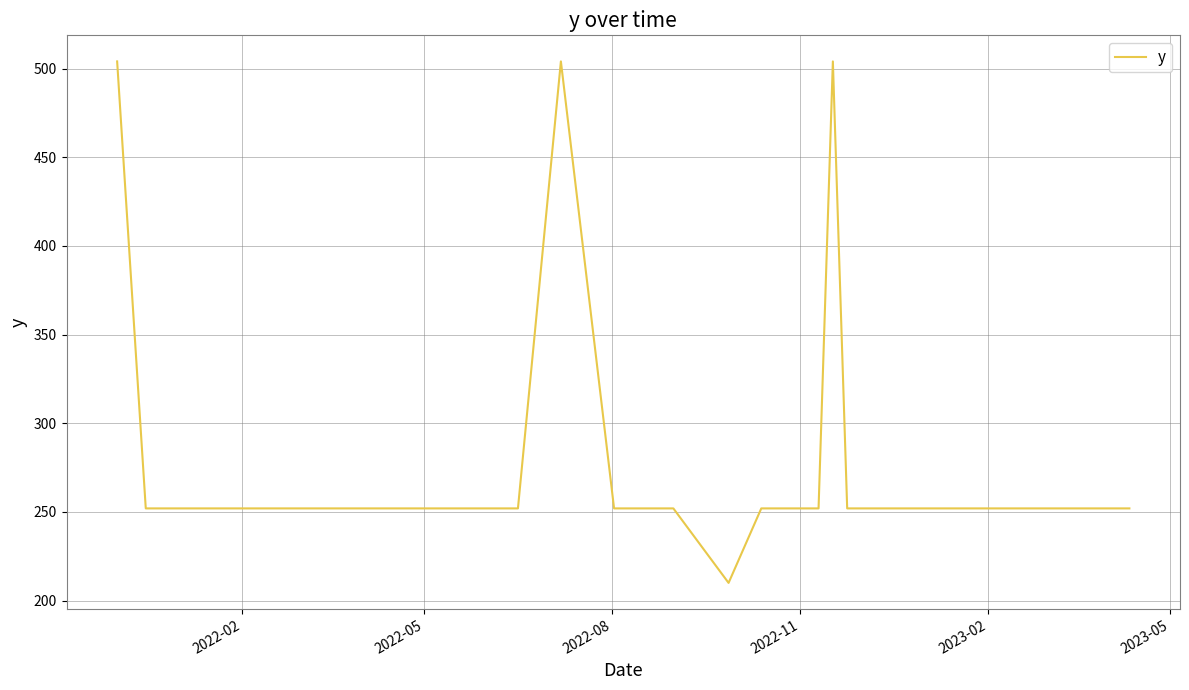

How many lines are shown in the chart?

1